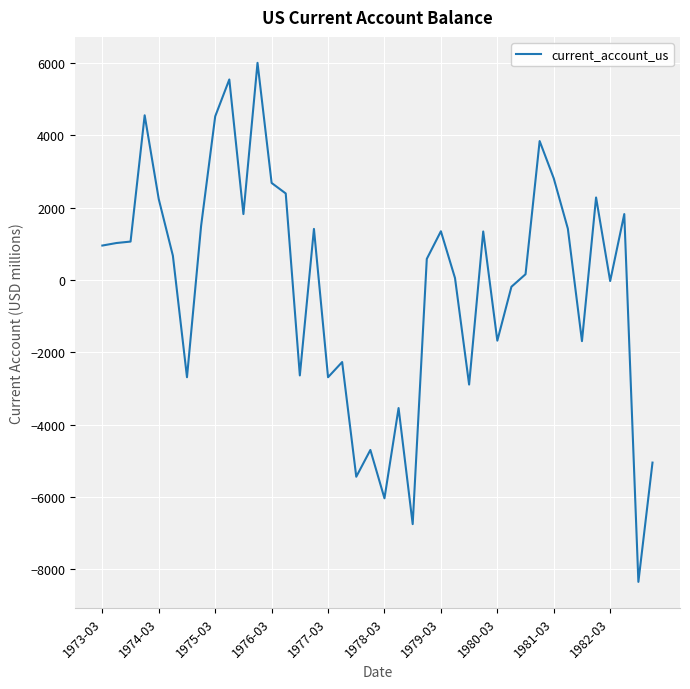

What is the smallest value displayed?

-8346.0